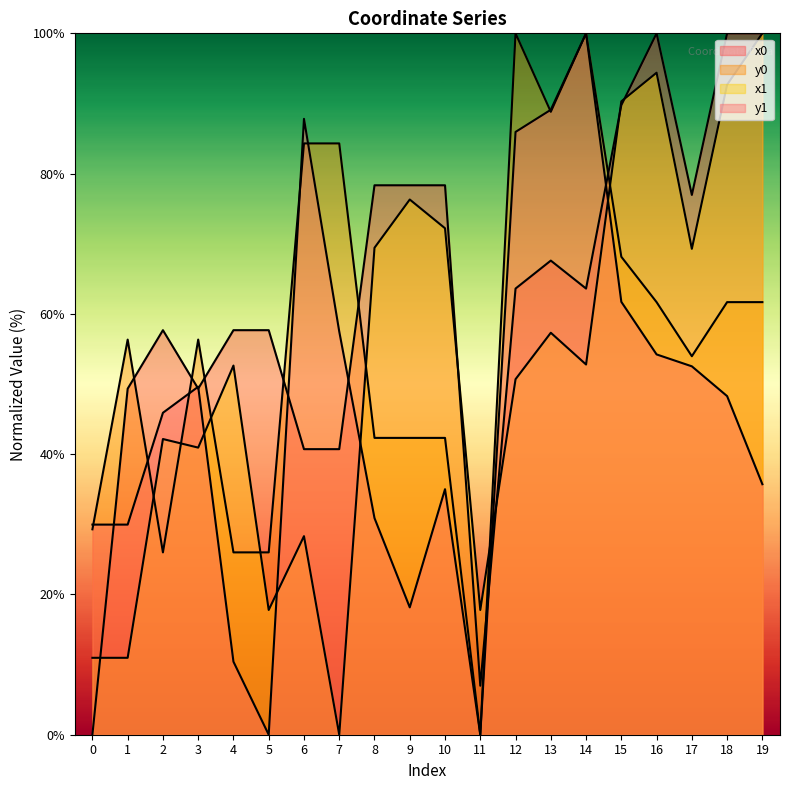

Is the value of y0 at 0 greater than the value of x1 at 17?

No